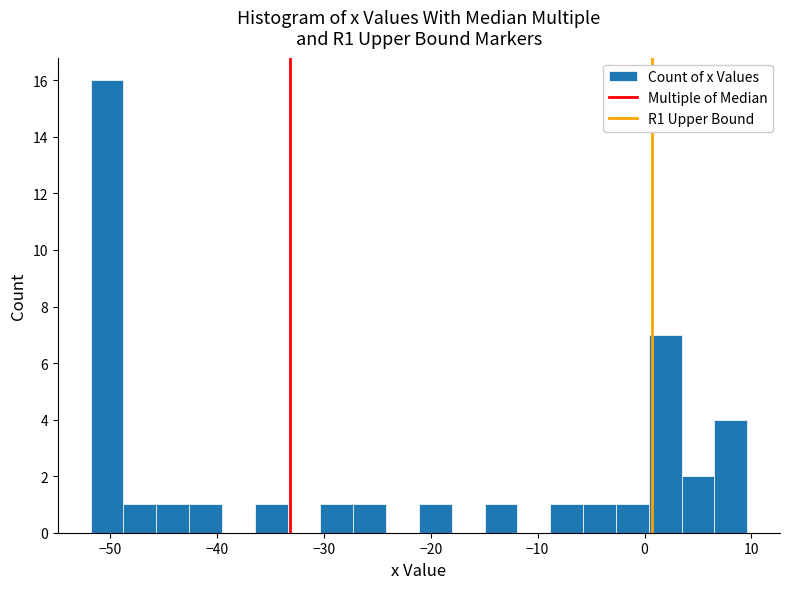

Around what value on the x-axis is the tallest bar? Give the approximate position of its centre, as read against the axis.

-50